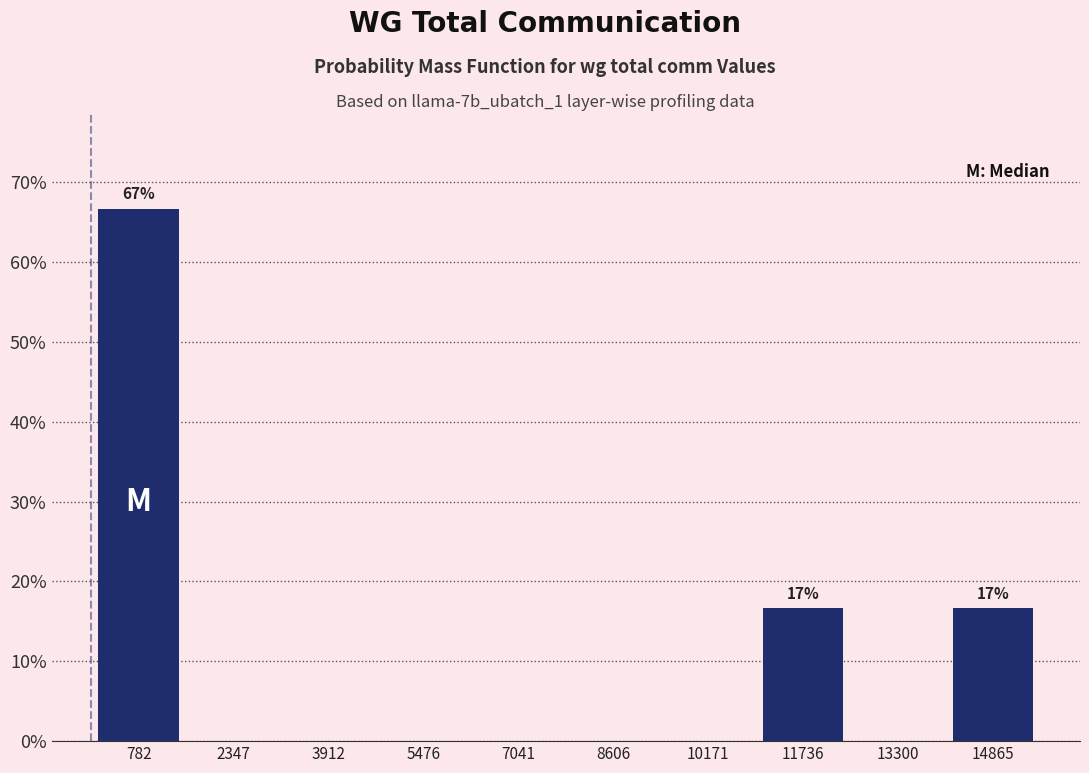

Over which range of the x-axis is the bar tallest?

0 to 1600